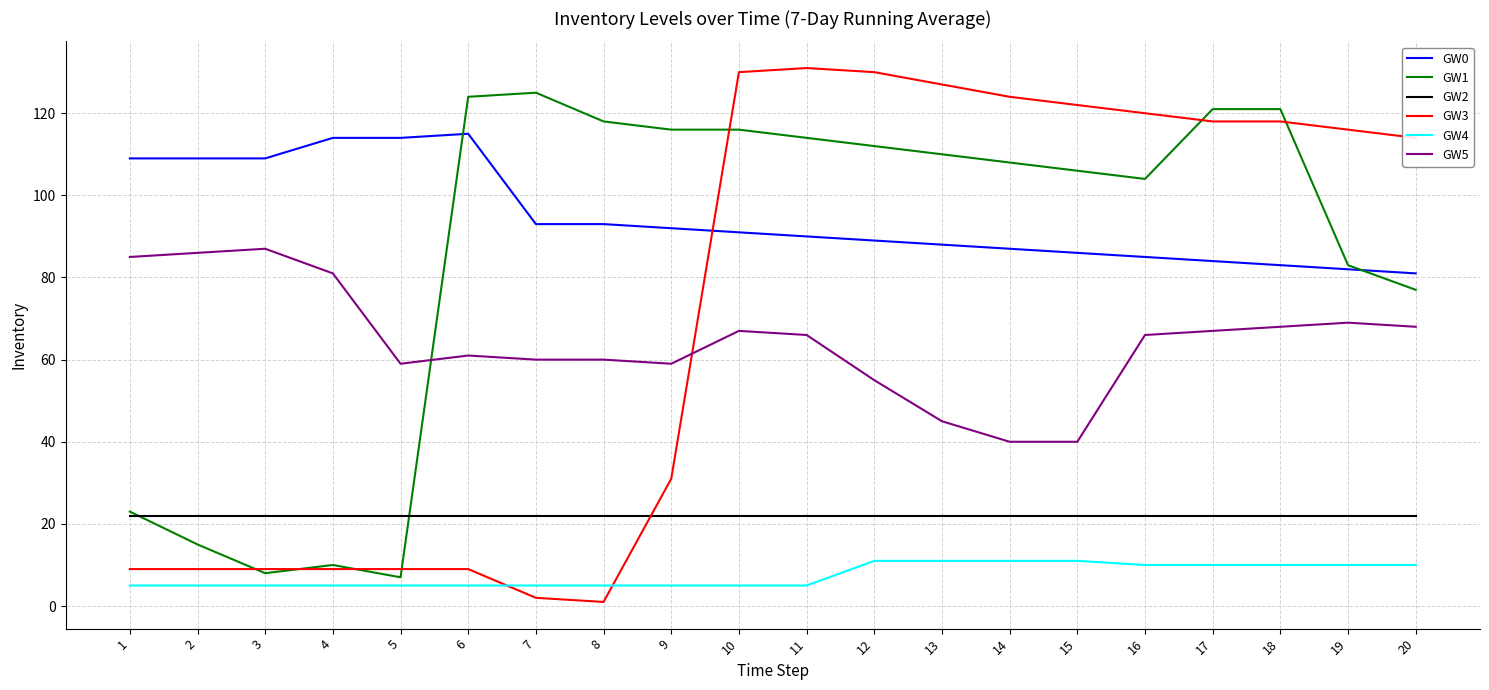

Where does the GW0 series first go above 91?

1